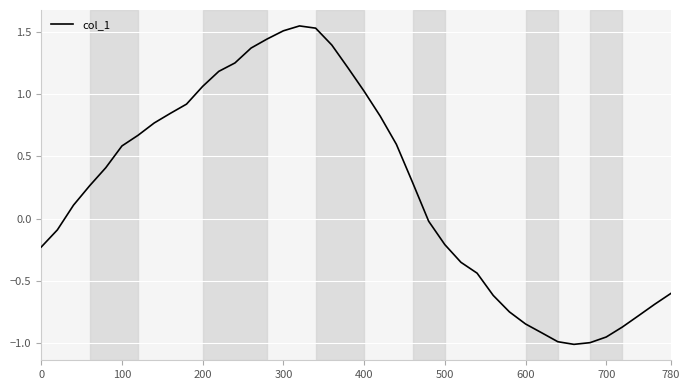

What is the difference between the maximum and minimum values?

2.6